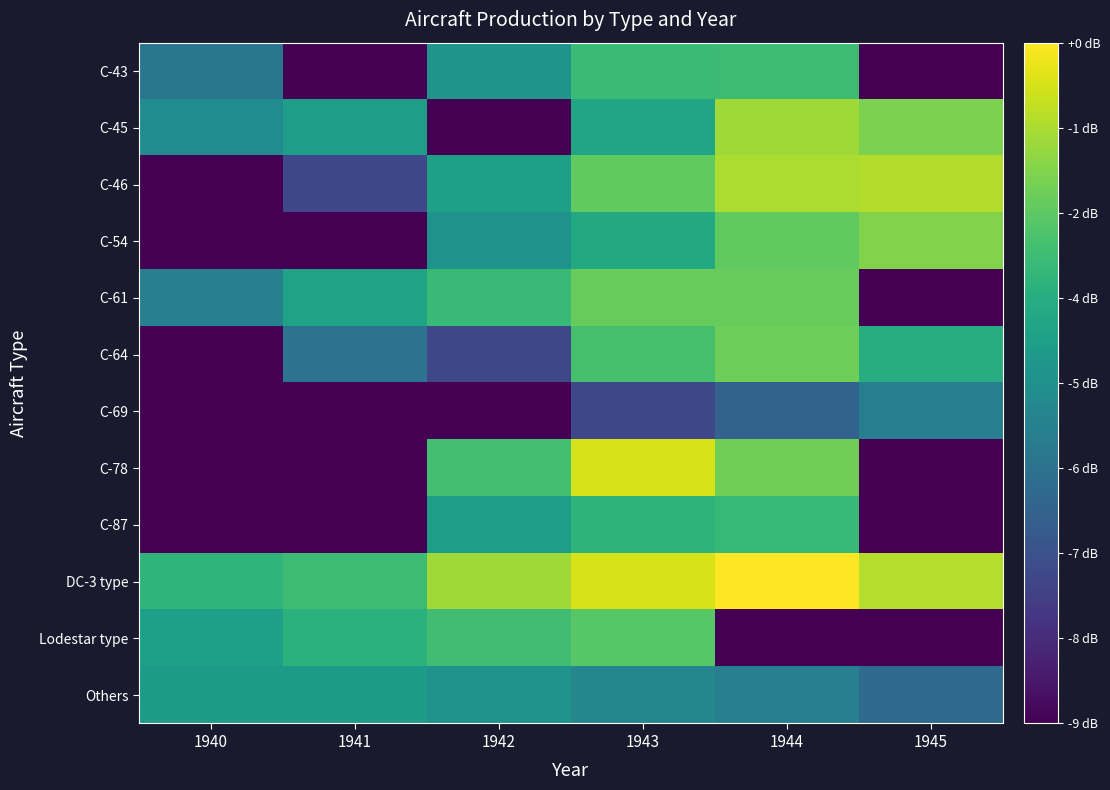

Rank the series by their maximum value, from highest to lowest.

DC-3 type, C-78, C-46, C-45, C-54, C-64, C-61, Lodestar type, C-43, C-87, Others, C-69